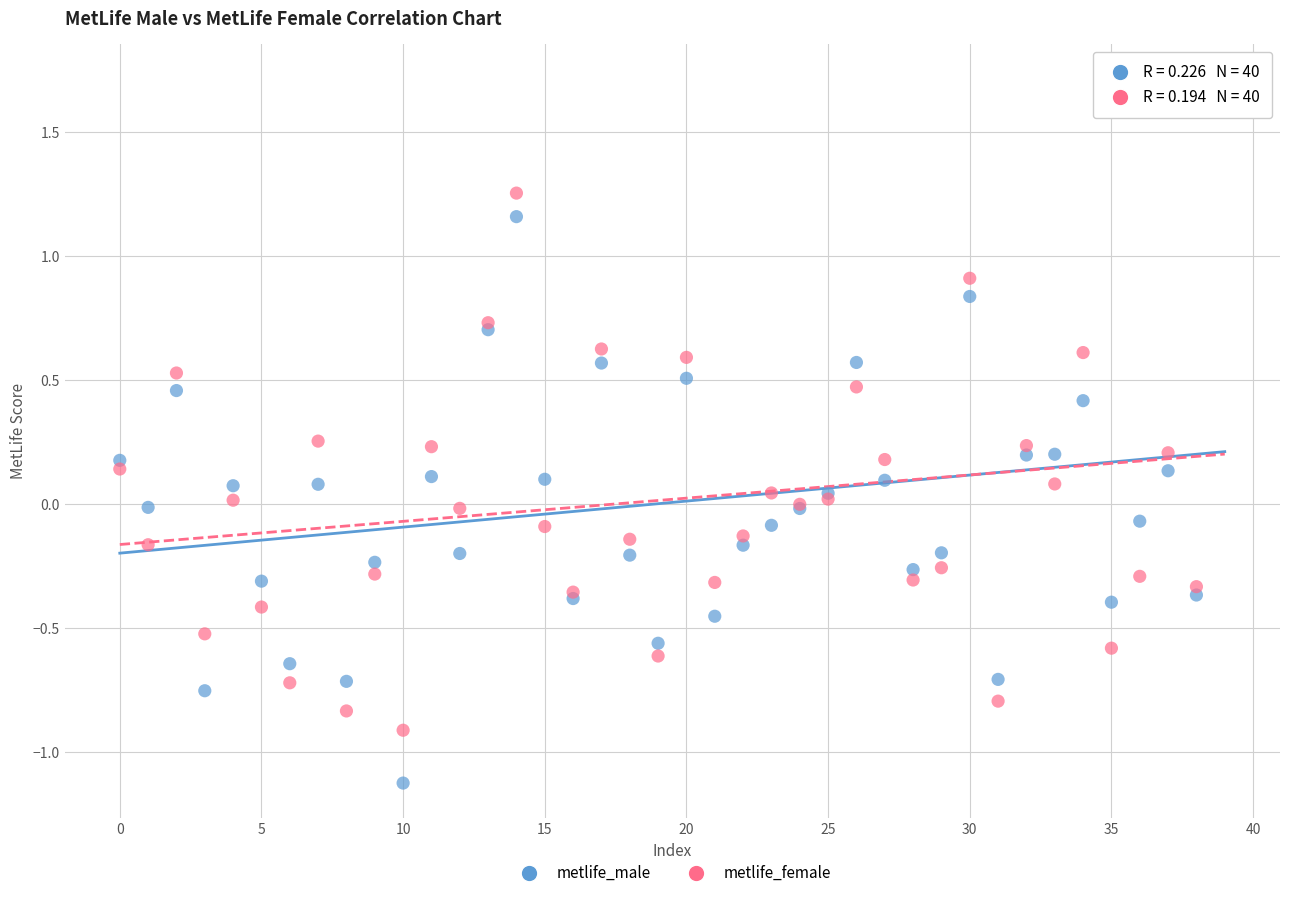

What are all the series names shown in the legend?

metlife_male, metlife_female